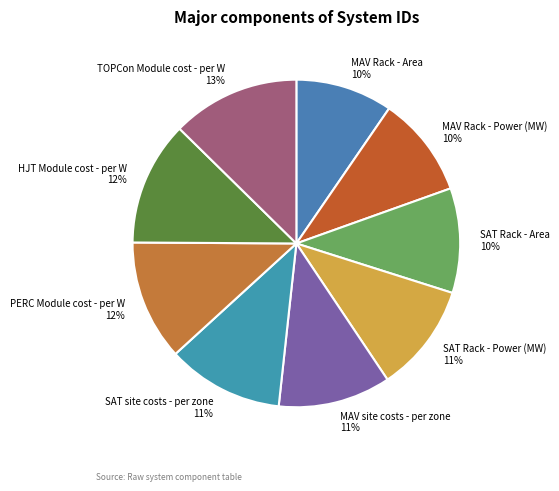

True or false: SAT Rack - Power (MW) accounts for 11% of the total.

True